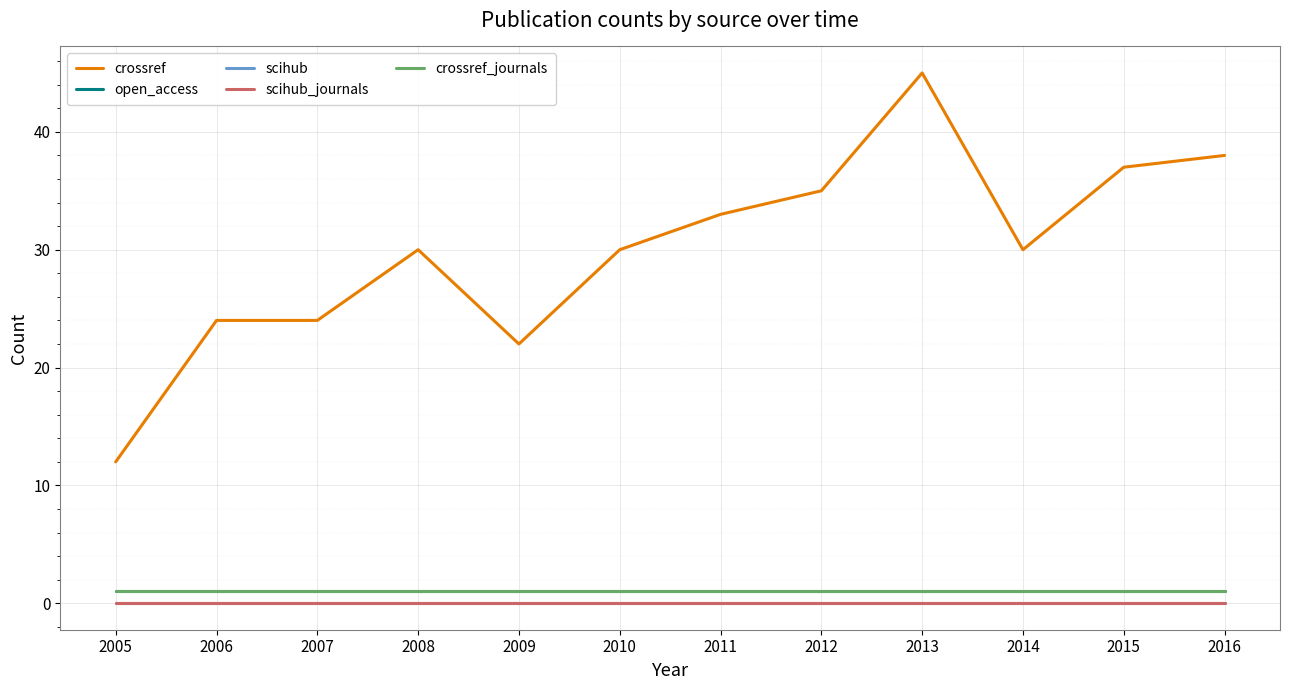

Which series has the largest range (max minus min)?

crossref